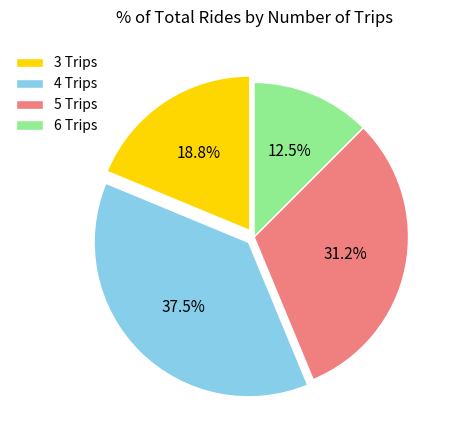

Combined, what portion of the pie is 3 Trips and 5 Trips?

50.0%